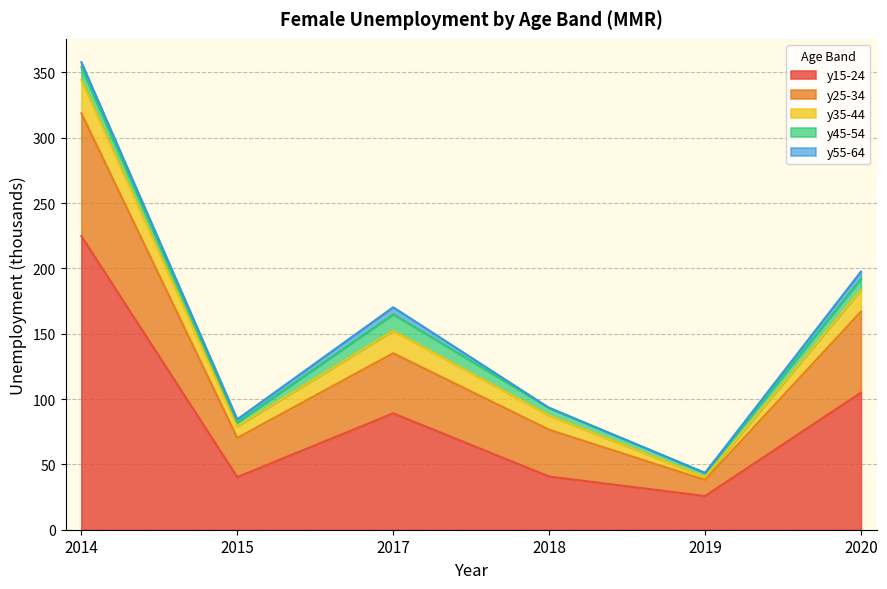

The age_10yrbands_y25_34 series shows 23.6 at 2018. True or false?

False